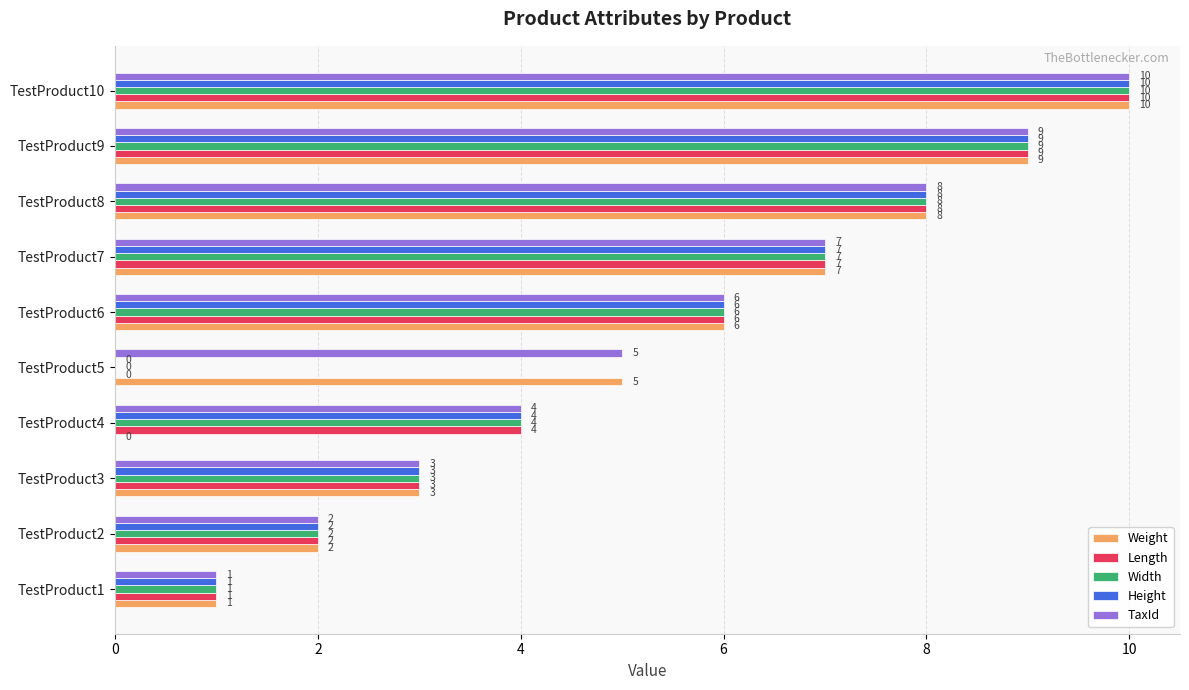

True or false: TaxId has a value of 1 at TestProduct1.

True